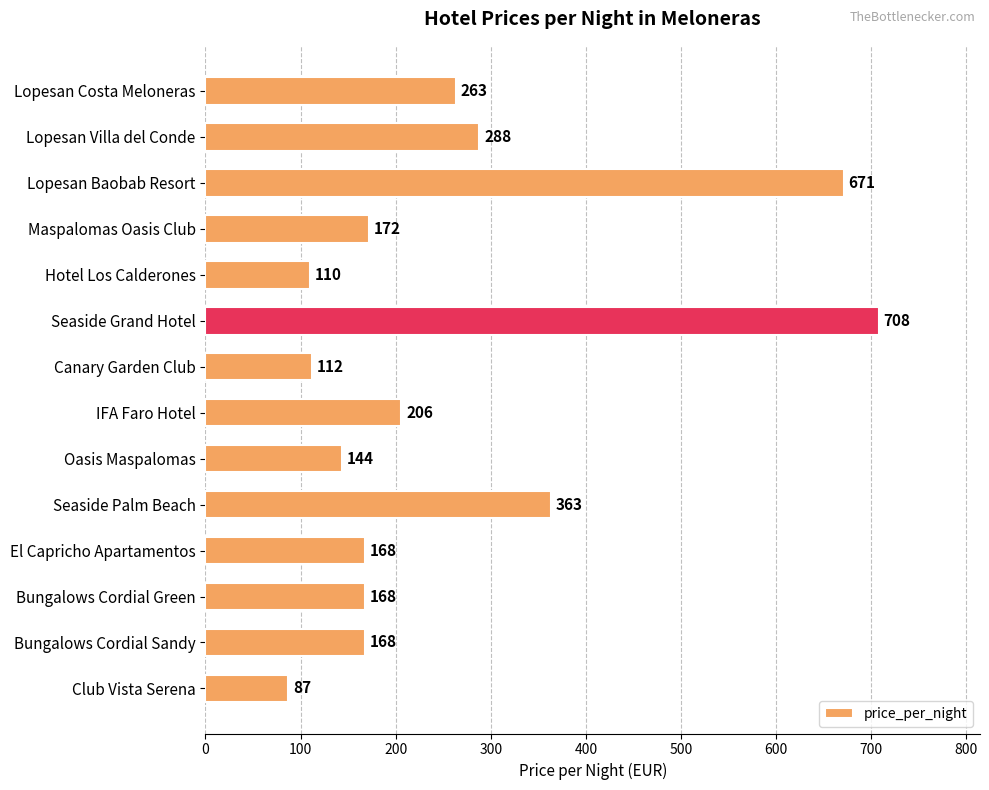

What is the average value?

259